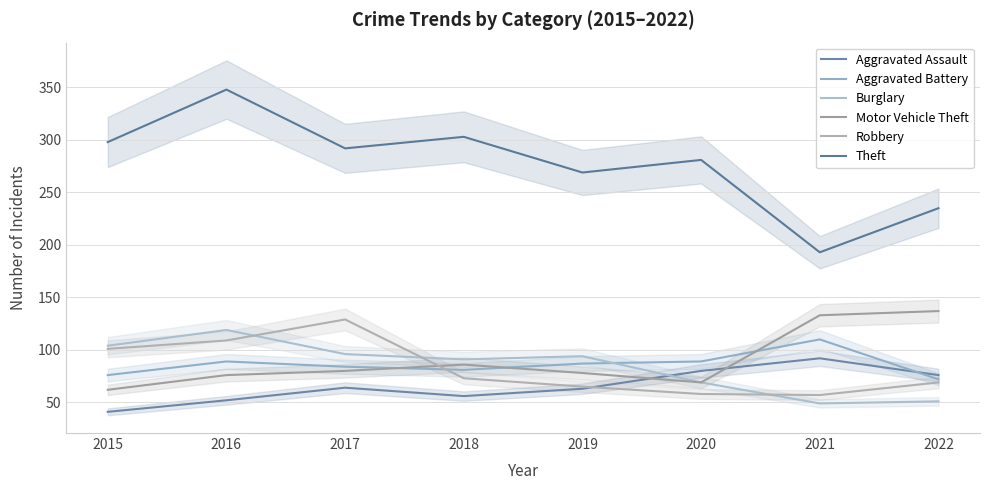

The value of Motor Vehicle Theft at 2021 is 133. True or false?

True